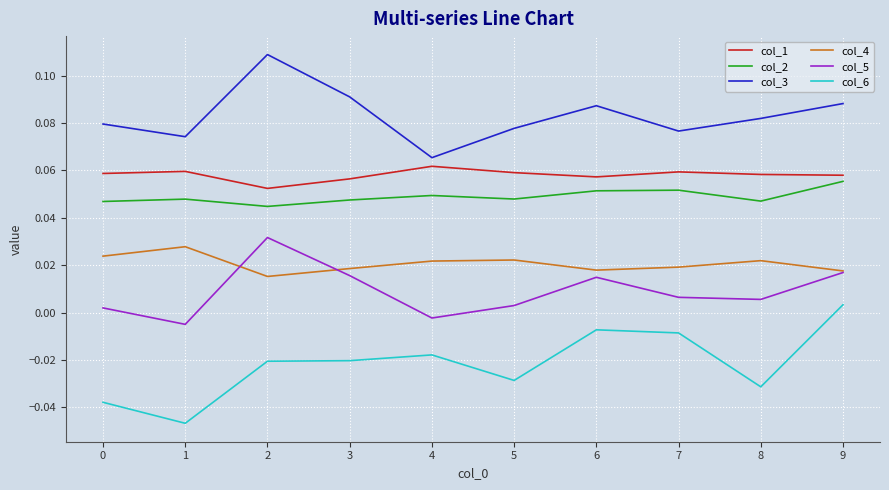

The value of col_1 at 9 is 0.0. True or false?

False